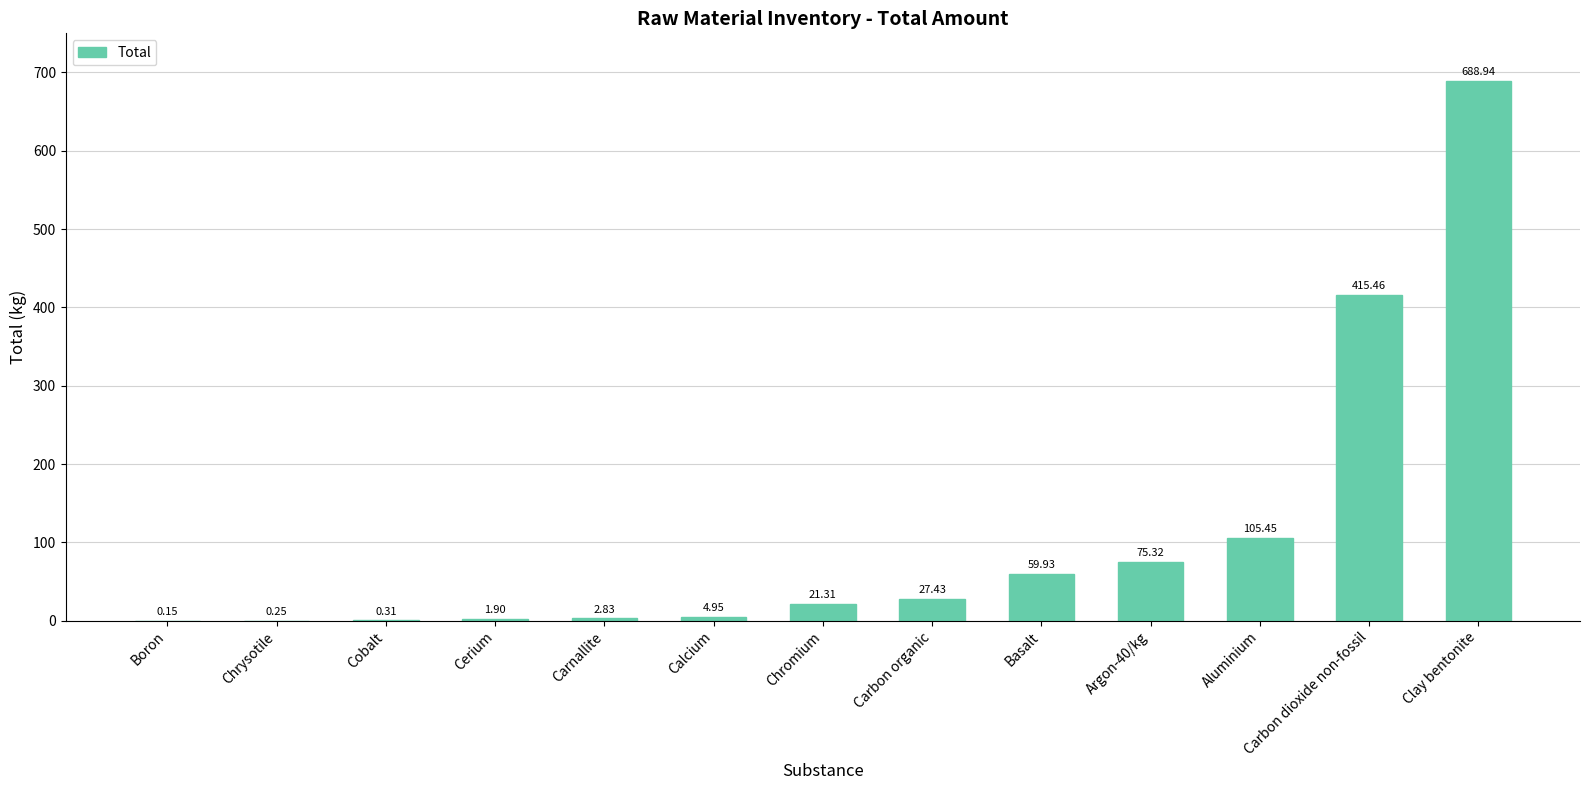

Which category has the highest value across all series?

Clay bentonite